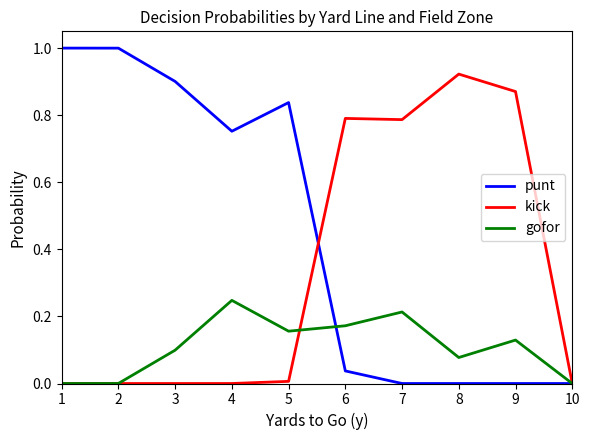

Where do kick and punt first cross each other?

5 and 6